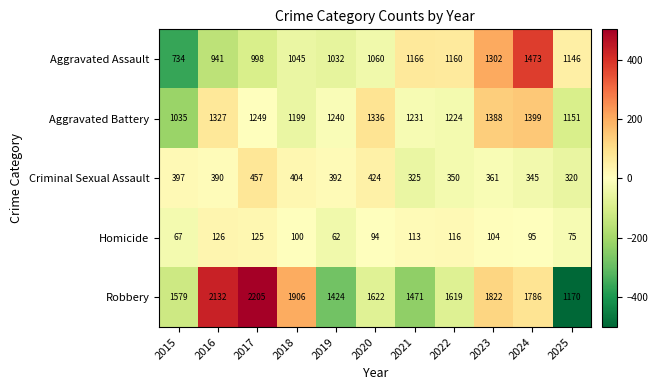

What is the total value across all series at 2016?

4916